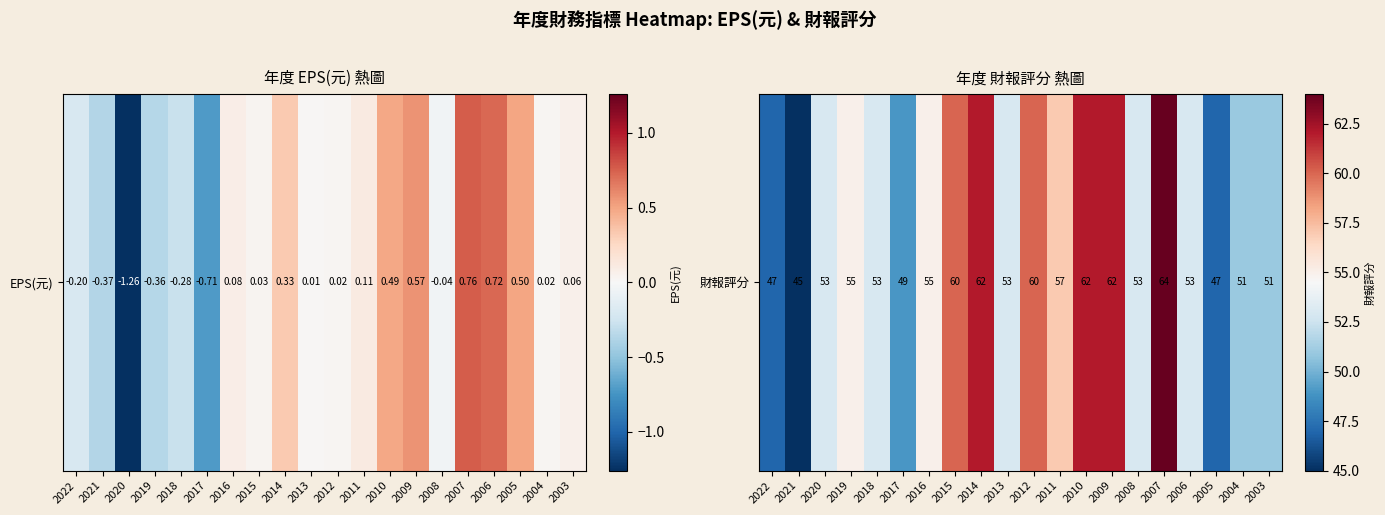

What is the average value?

55